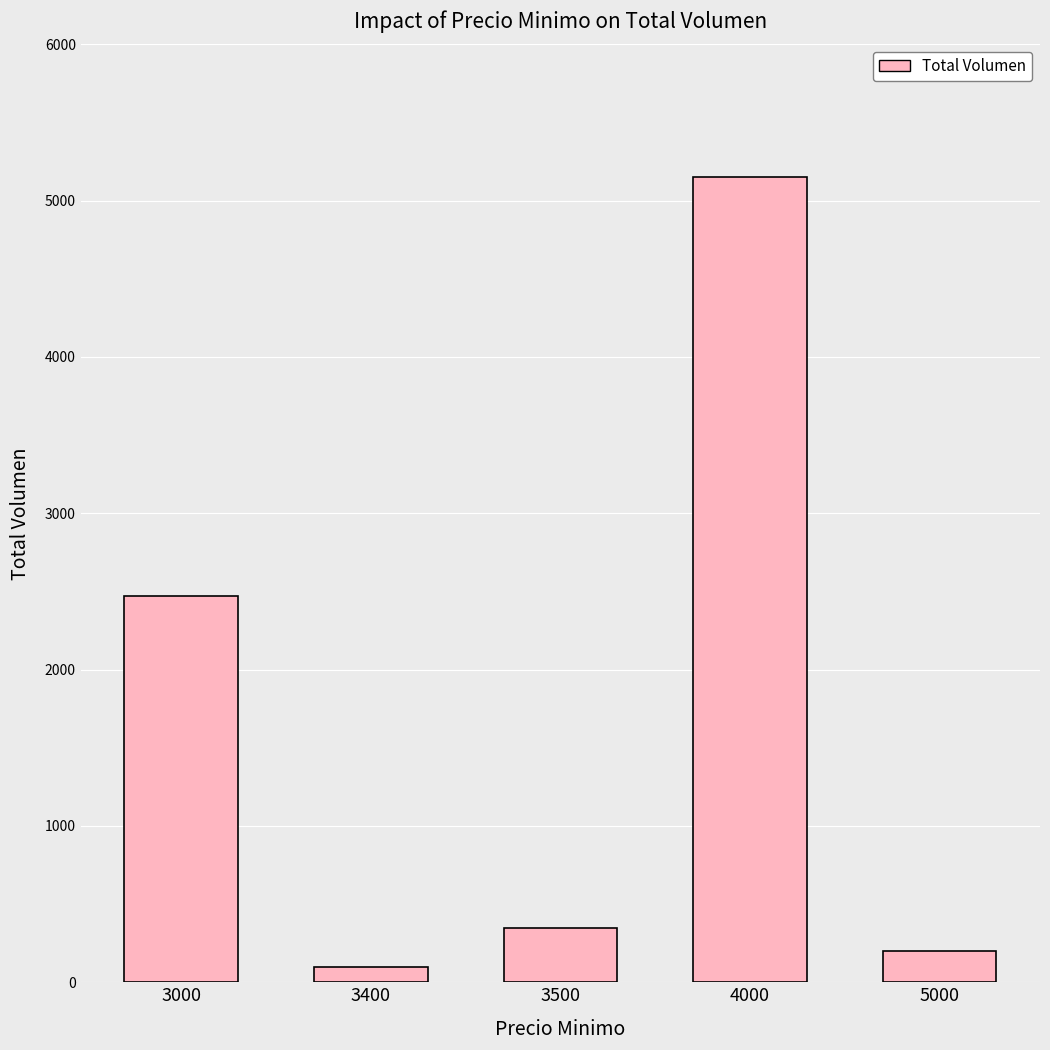

Reading left to right, transcribe all the data shown in this chart.

3000=2470	3400=100	3500=350	4000=5150	5000=200